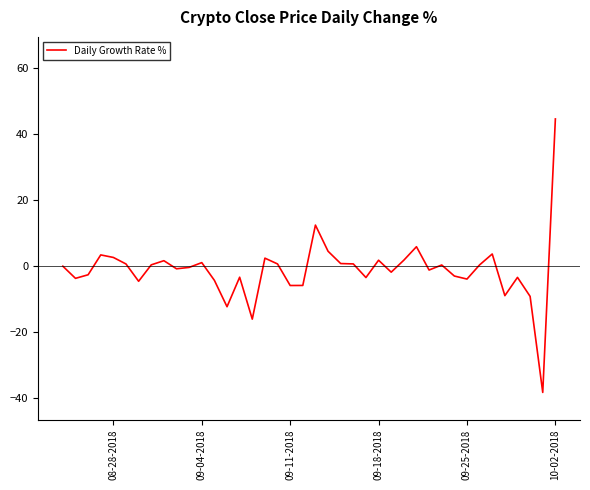

What is the greatest value displayed?

44.6